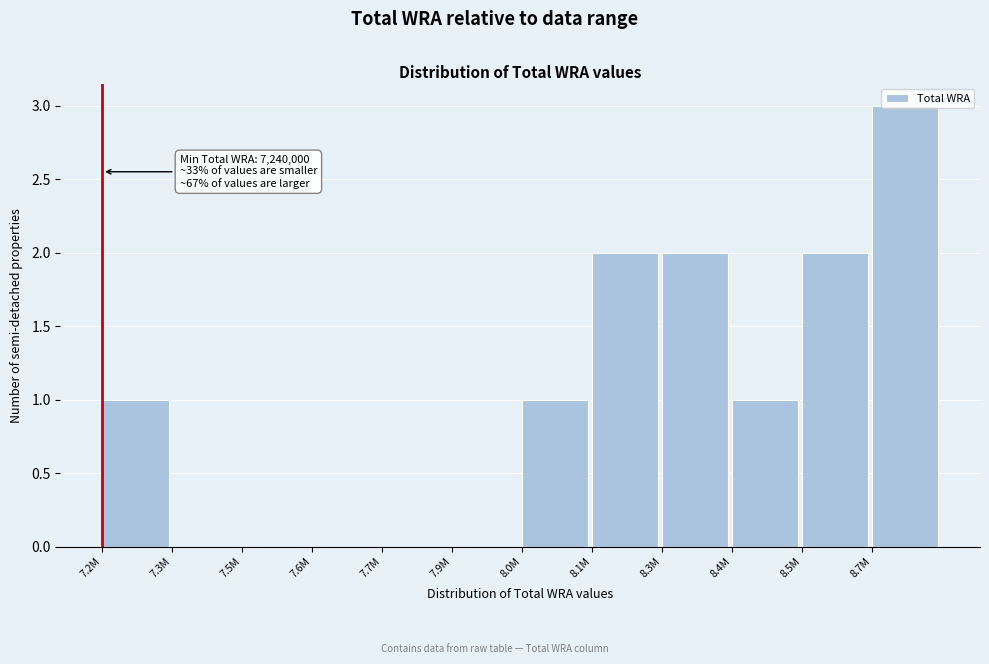

What is the sum of all values?

12